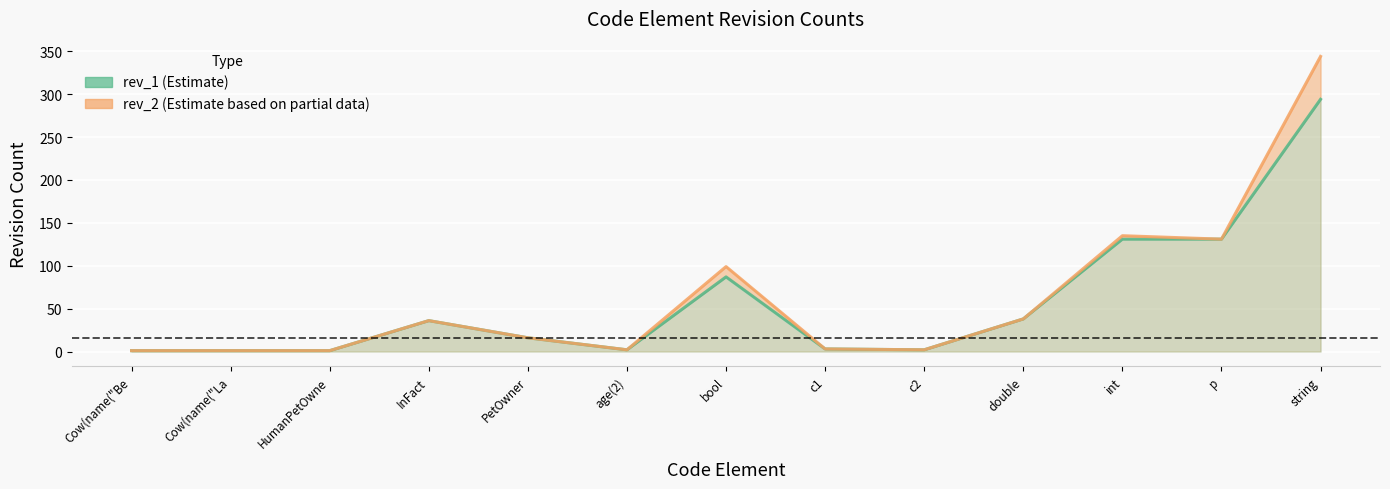

Is the value of rev_1 line at c1 greater than the value of rev_2 line at double?

No